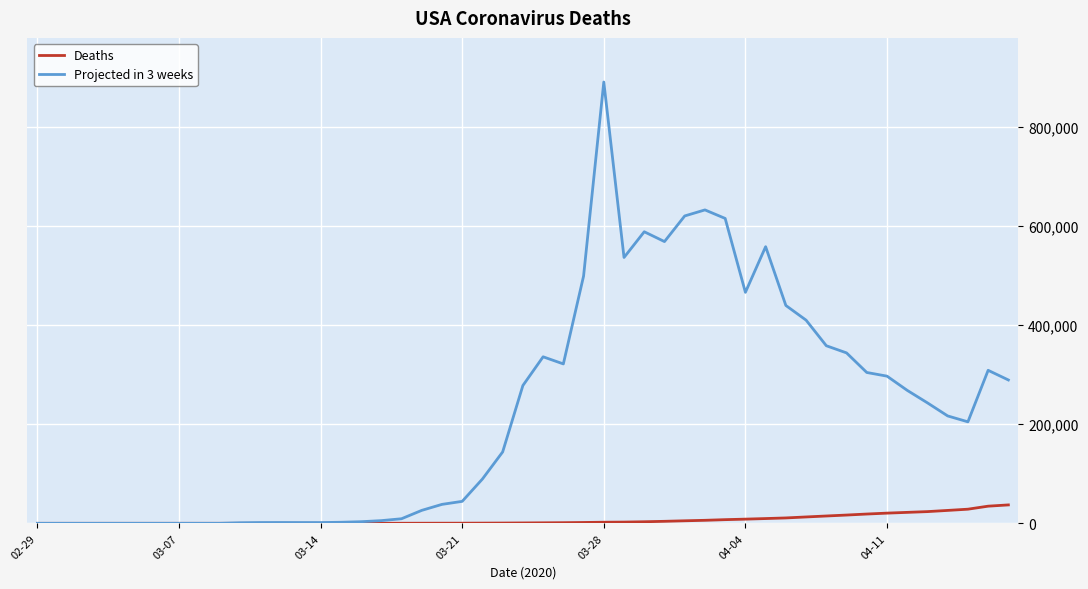

What is the maximum value for Deaths?

37154